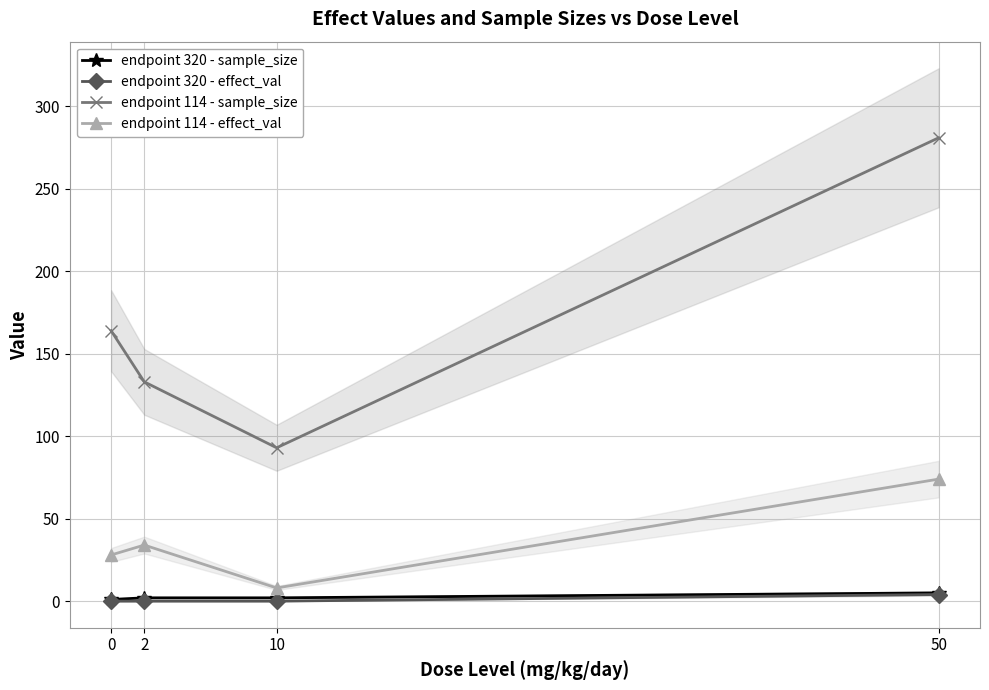

What is the average value of the endpoint 114 - effect_val series?

36